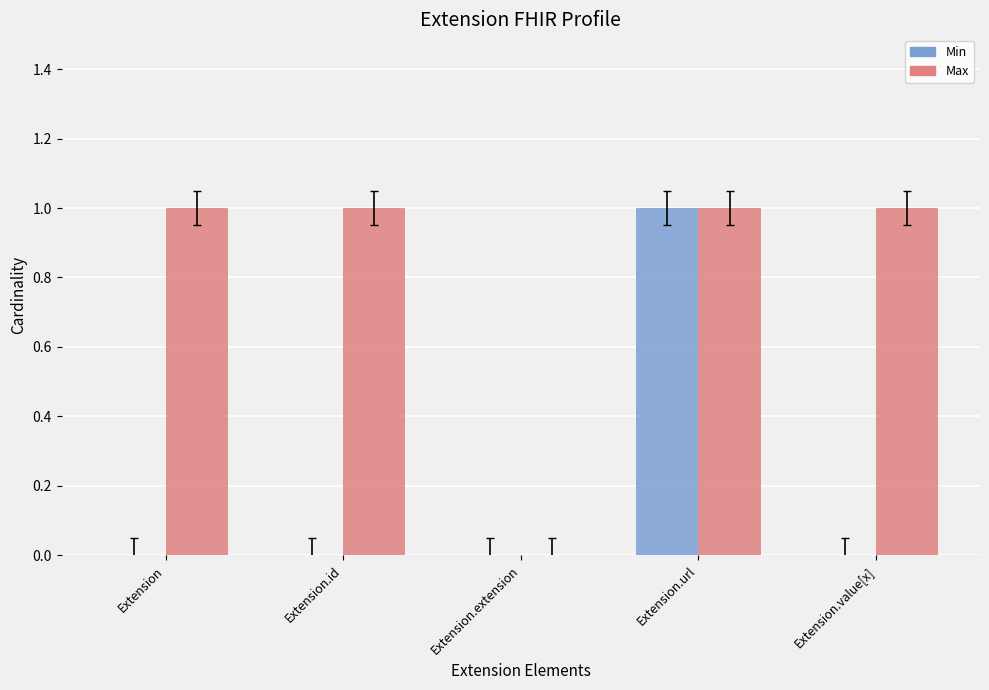

What is the sum of all Max values?

4